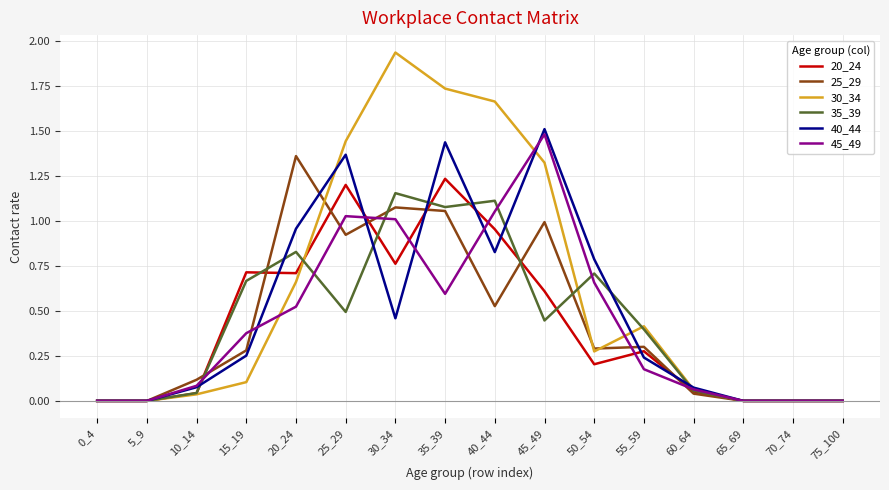

Which series has the largest range (max minus min)?

30_34